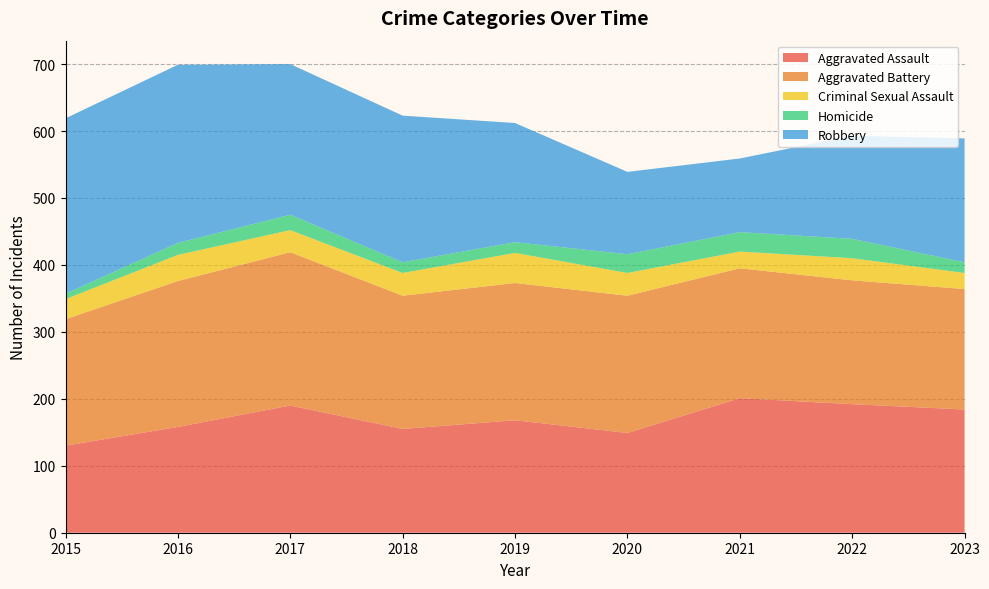

Reading left to right, extract all data points from this chart.

Aggravated Assault: 2015=130	2016=158	2017=190	2018=155	2019=168	2020=149	2021=201	2022=192	2023=184
Aggravated Battery: 2015=189	2016=218	2017=229	2018=199	2019=205	2020=205	2021=194	2022=185	2023=180
Criminal Sexual Assault: 2015=30	2016=39	2017=33	2018=34	2019=45	2020=34	2021=25	2022=33	2023=24
Homicide: 2015=8	2016=18	2017=23	2018=16	2019=16	2020=28	2021=29	2022=29	2023=16
Robbery: 2015=262	2016=266	2017=225	2018=219	2019=178	2020=123	2021=110	2022=154	2023=185